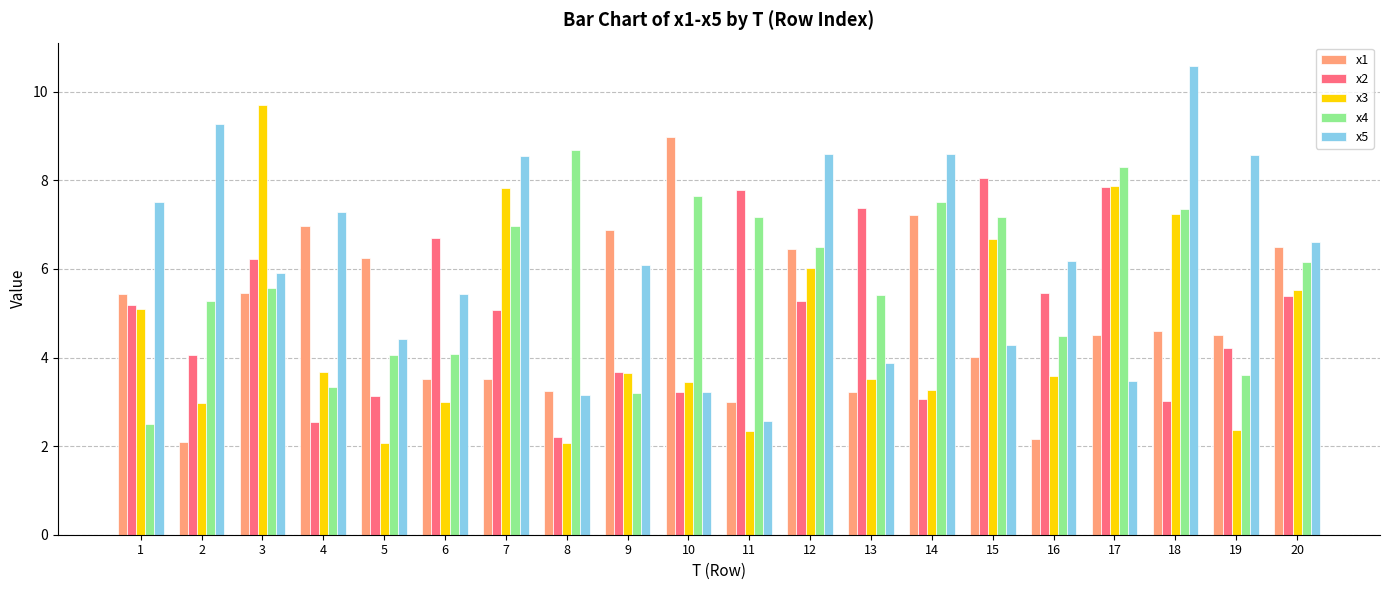

Is the value of x1 at 12 greater than the value of x3 at 2?

Yes